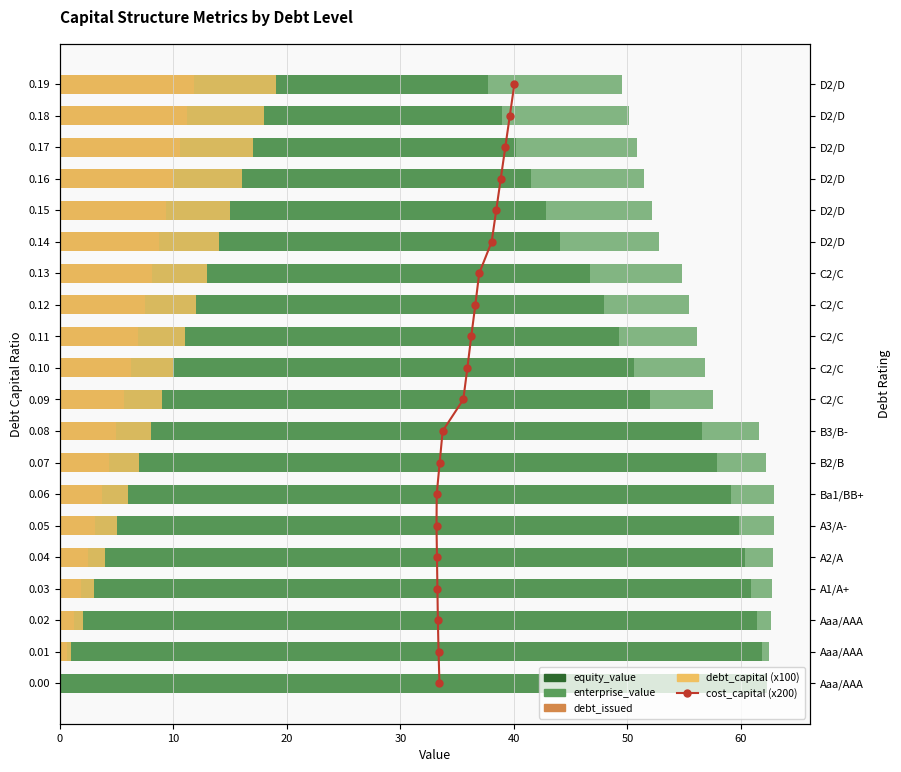

Between 40 and 30, which is larger?

40